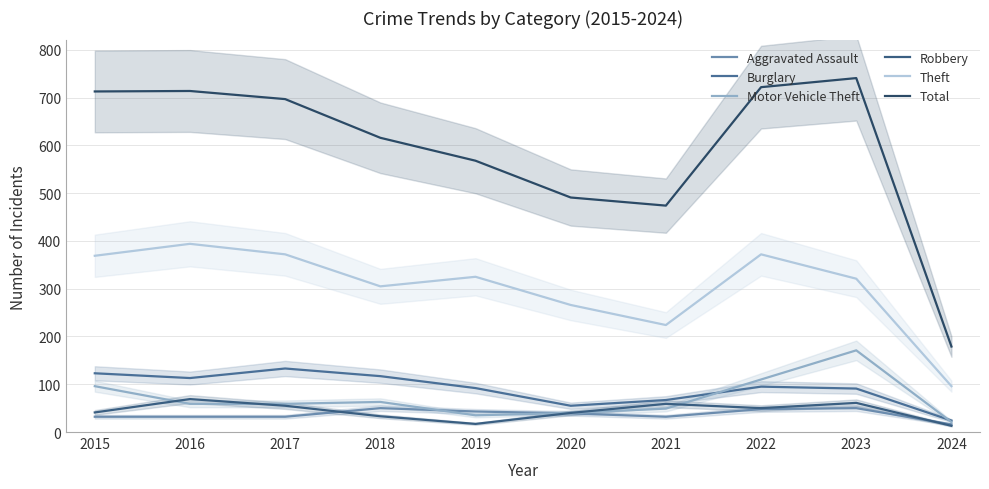

What is the difference between the highest and lowest values at 2022?

674